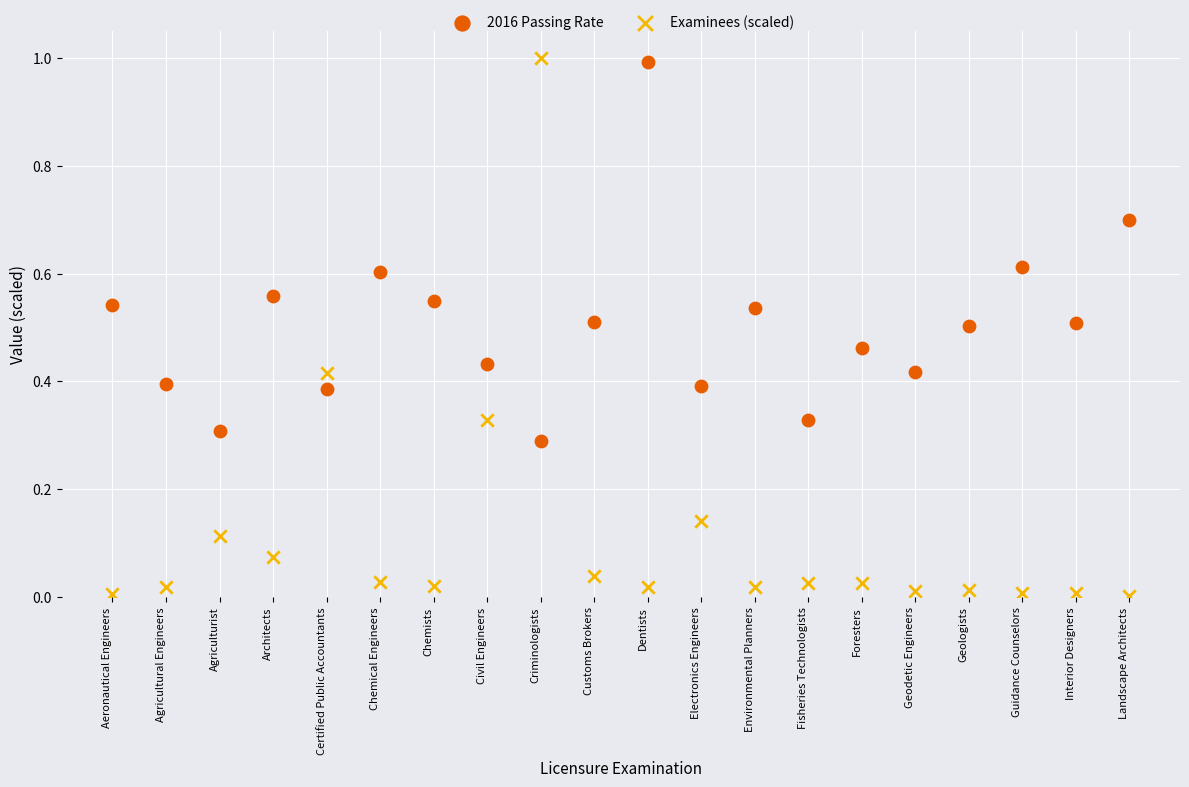

Which series contains the lowest Y value?

Examinees (scaled)